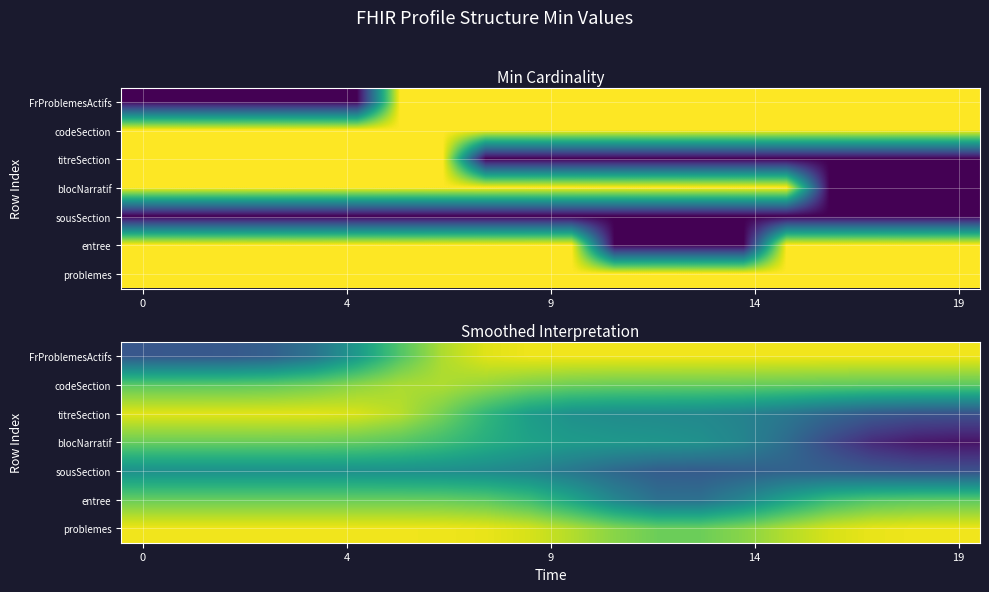

At how many categories does at least one series exceed 0?

20